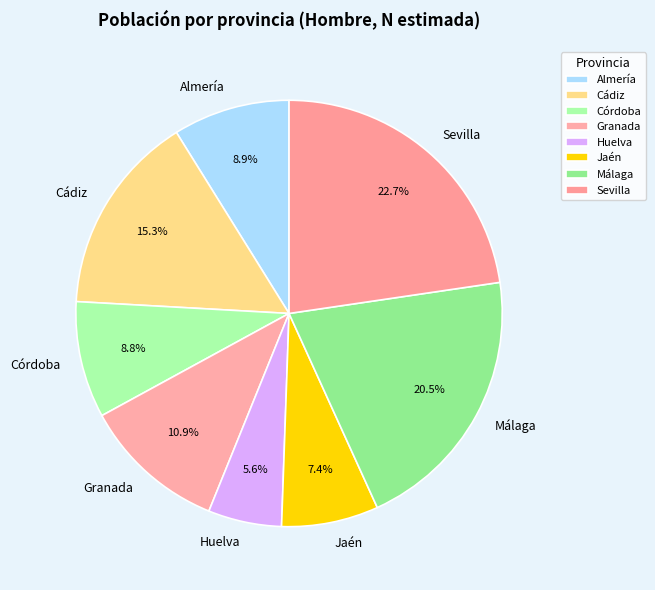

Count the number of slices in the pie.

8